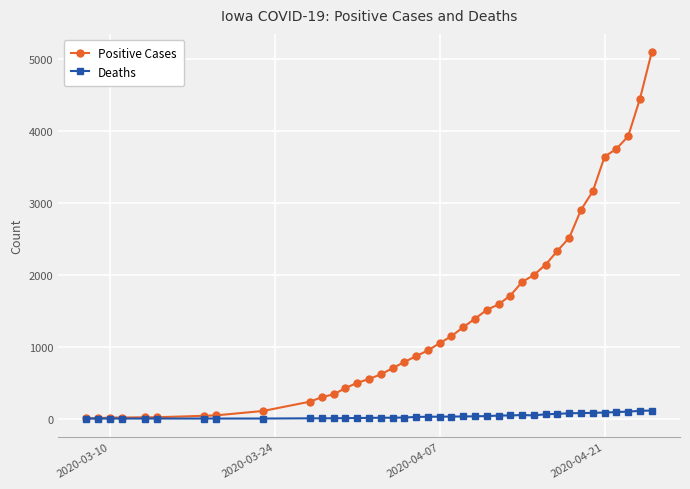

Rank the series by their maximum value, from lowest to highest.

Deaths, Positive Cases